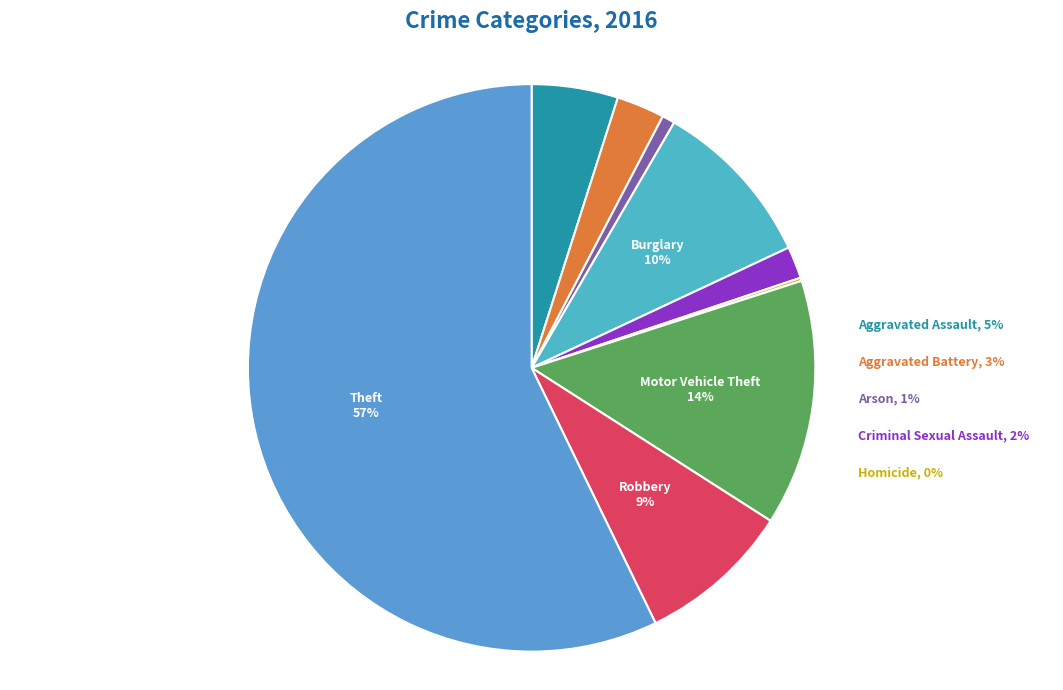

True or false: Criminal Sexual Assault accounts for 1% of the total.

False